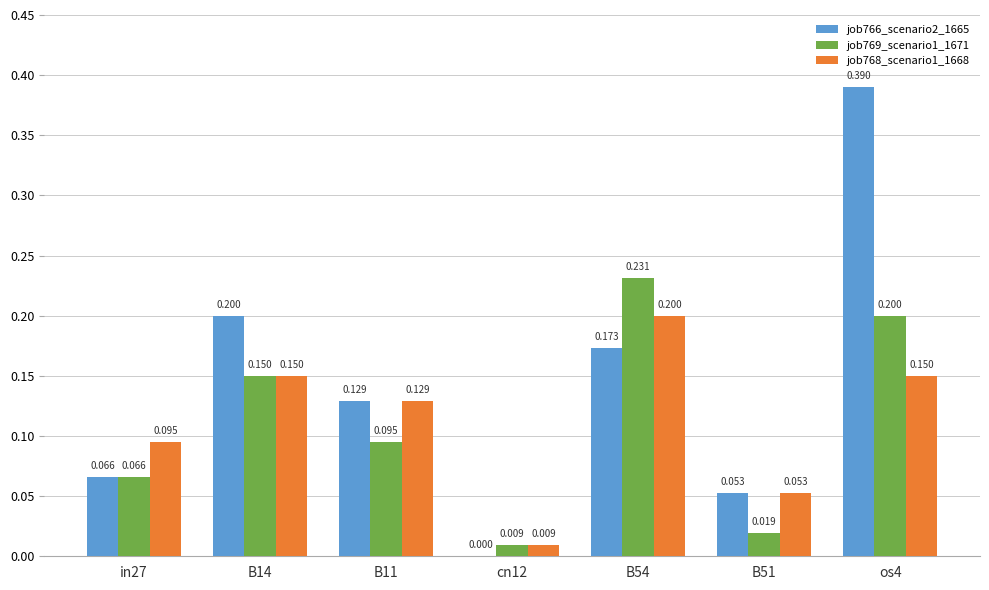

What is the average value of the job766_scenario2_1665 series?

0.1